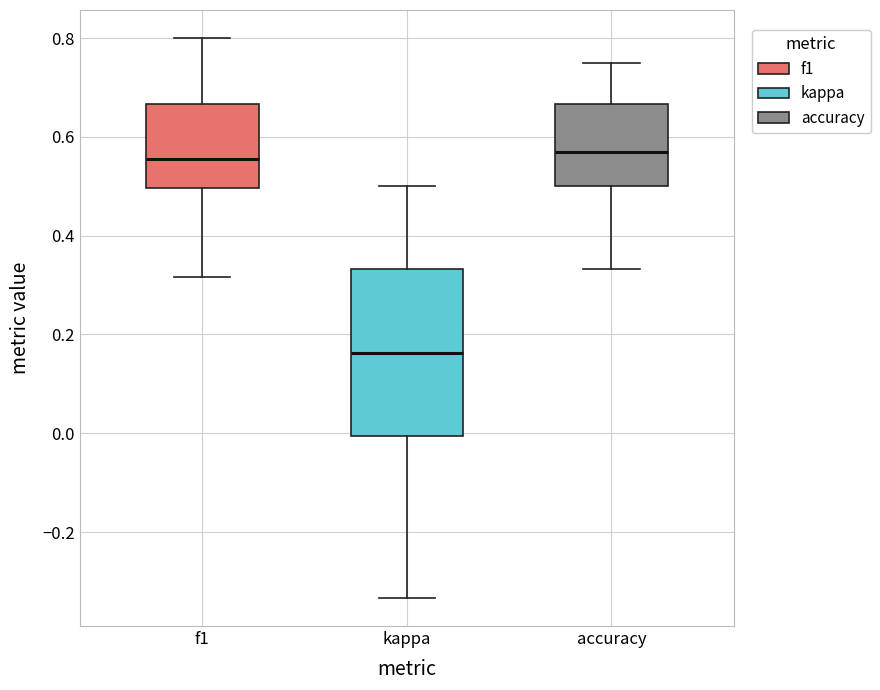

Reading left to right, read every box against the y-axis: the position of its median line, the range the box covers, and the ends of its whiskers. The values are not printed on the chart, so give them approximately, as read against the axis.

f1: median 0.56, box 0.50 to 0.66, whiskers 0.32 to 0.80
kappa: median 0.16, box 0.00 to 0.34, whiskers -0.34 to 0.50
accuracy: median 0.56, box 0.50 to 0.66, whiskers 0.34 to 0.76